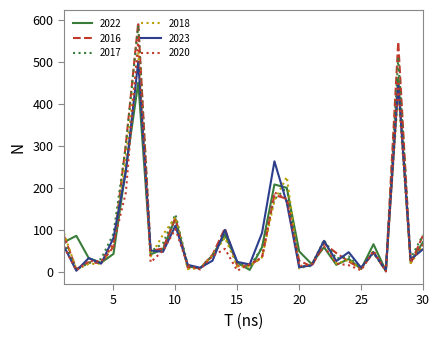

Where do 2016 and 2018 first cross each other?

1 and 2